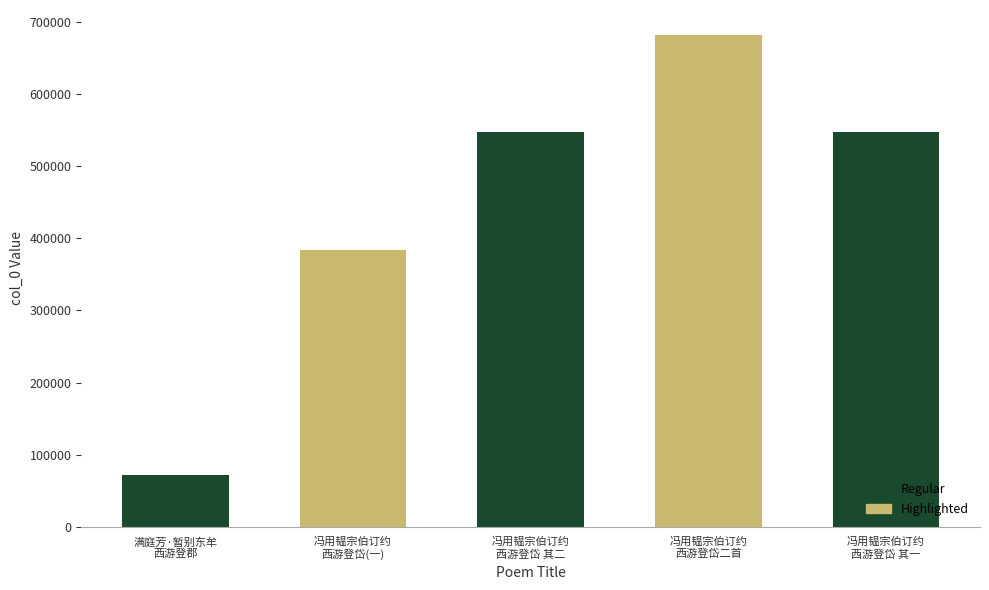

What is the minimum value shown in the chart?

72333